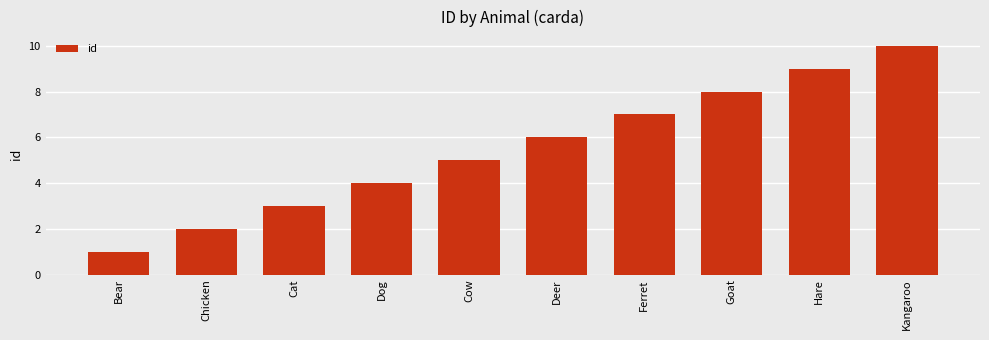

The chart shows a value of 5 at Cow. True or false?

True